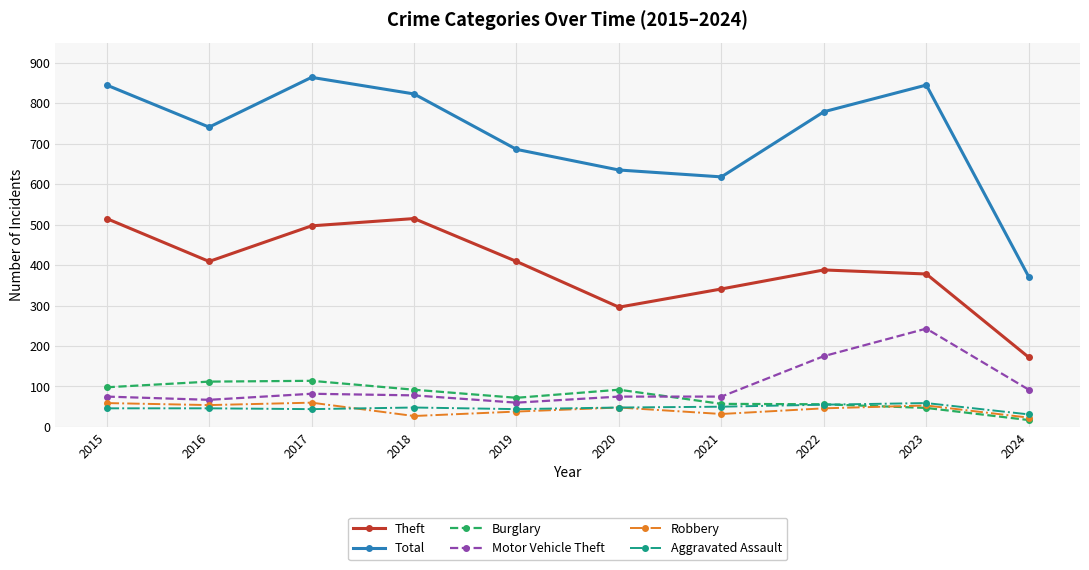

How many interior local valleys does the Theft series have?

2